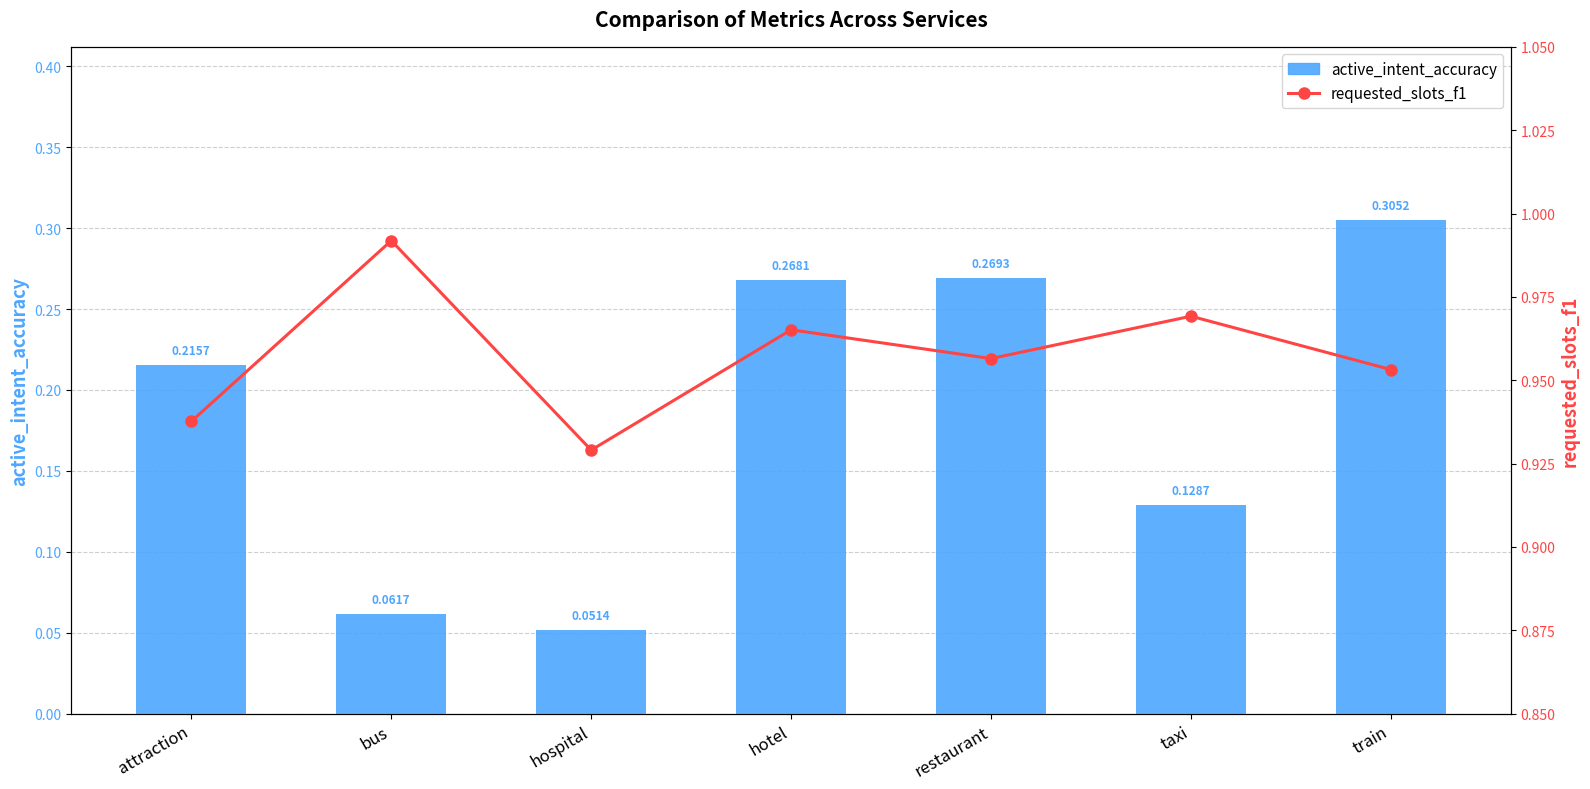

Reading right to left, extract all data points from this chart.

active_intent_accuracy: 0.3	0.1	0.3	0.3	0.1	0.1	0.2
requested_slots_f1: 1.0	1.0	1.0	1.0	0.9	1.0	0.9